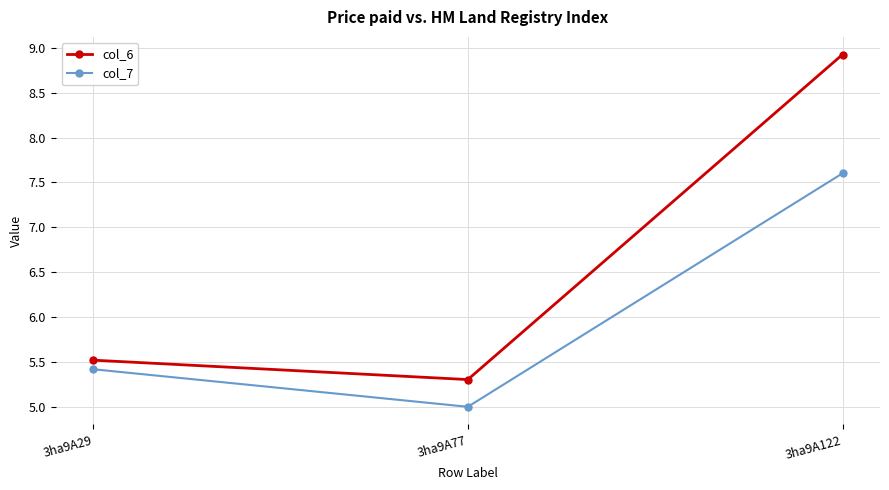

True or false: col_7 has a value of 7.6 at 3ha9A122.

True